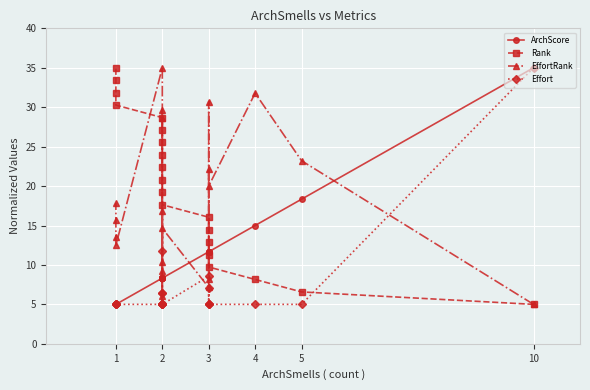

How many data points does each series have?

20